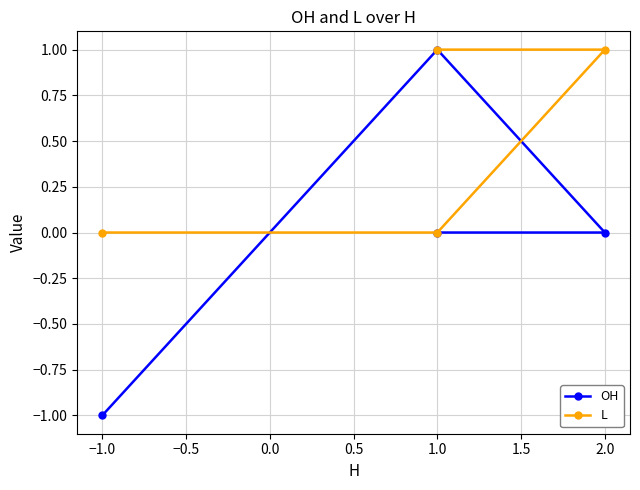

What is the difference between the OH values at 1.0 and 2.0?

1